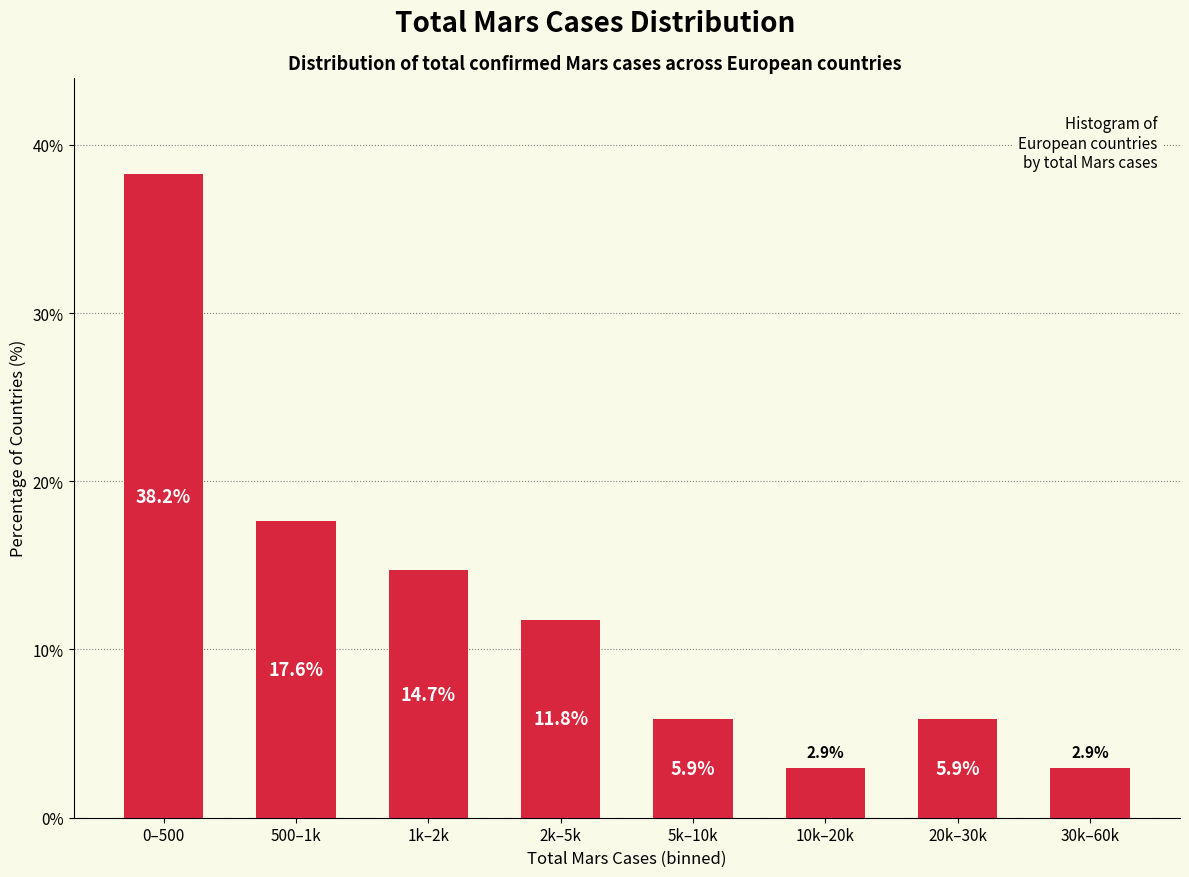

Reading left to right, list all the values displayed in this chart.

0–500=38.2	500–1k=17.6	1k–2k=14.7	2k–5k=11.8	5k–10k=5.9	10k–20k=2.9	20k–30k=5.9	30k–60k=2.9